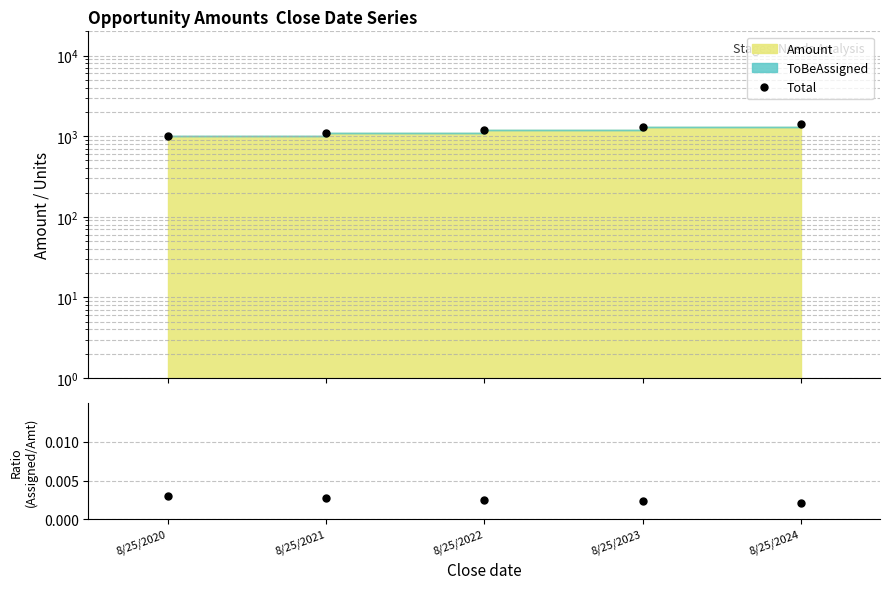

Is the value of Total at 8/25/2021 greater than the value of Assigned/Amount at 8/25/2022?

Yes